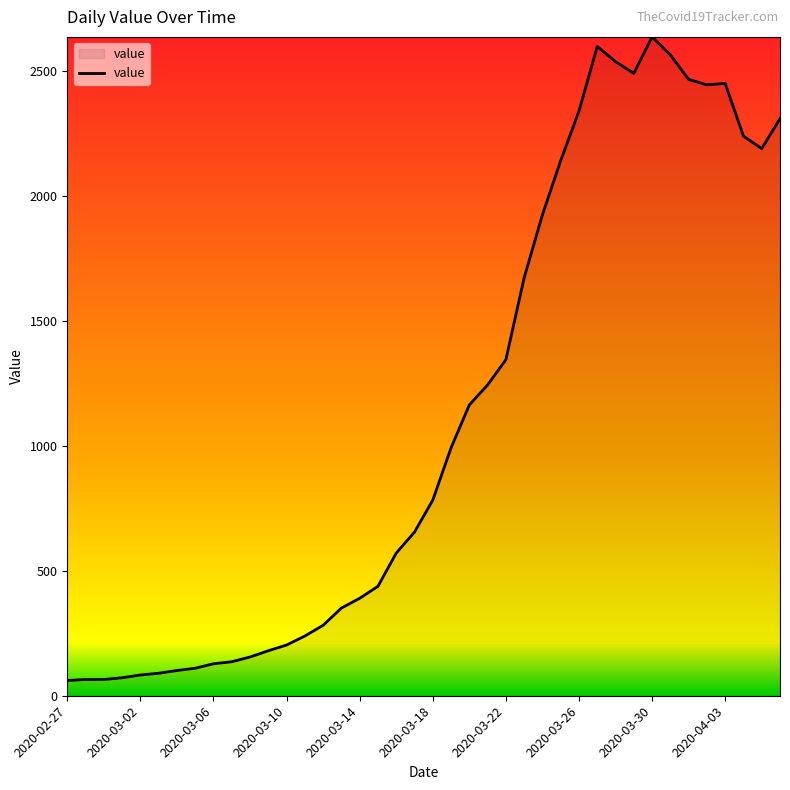

What is the difference between the maximum and minimum values?

2576